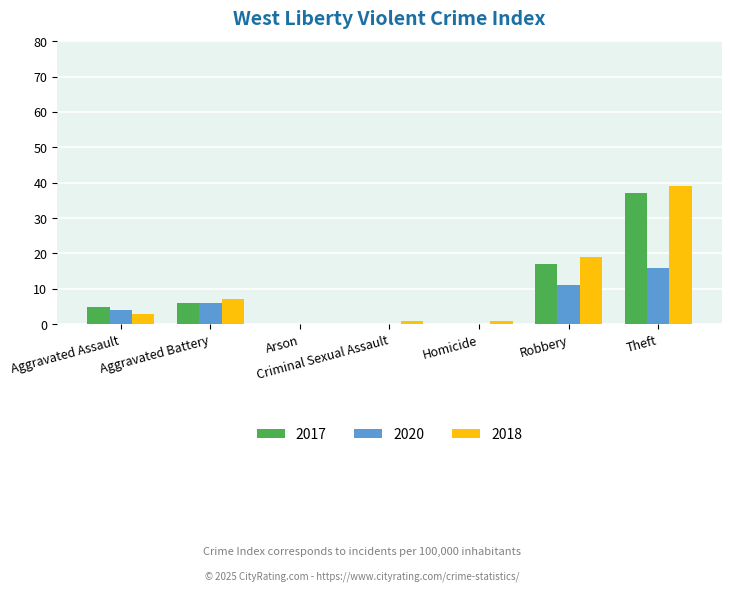

Which category has the highest value in the 2018 series?

Theft